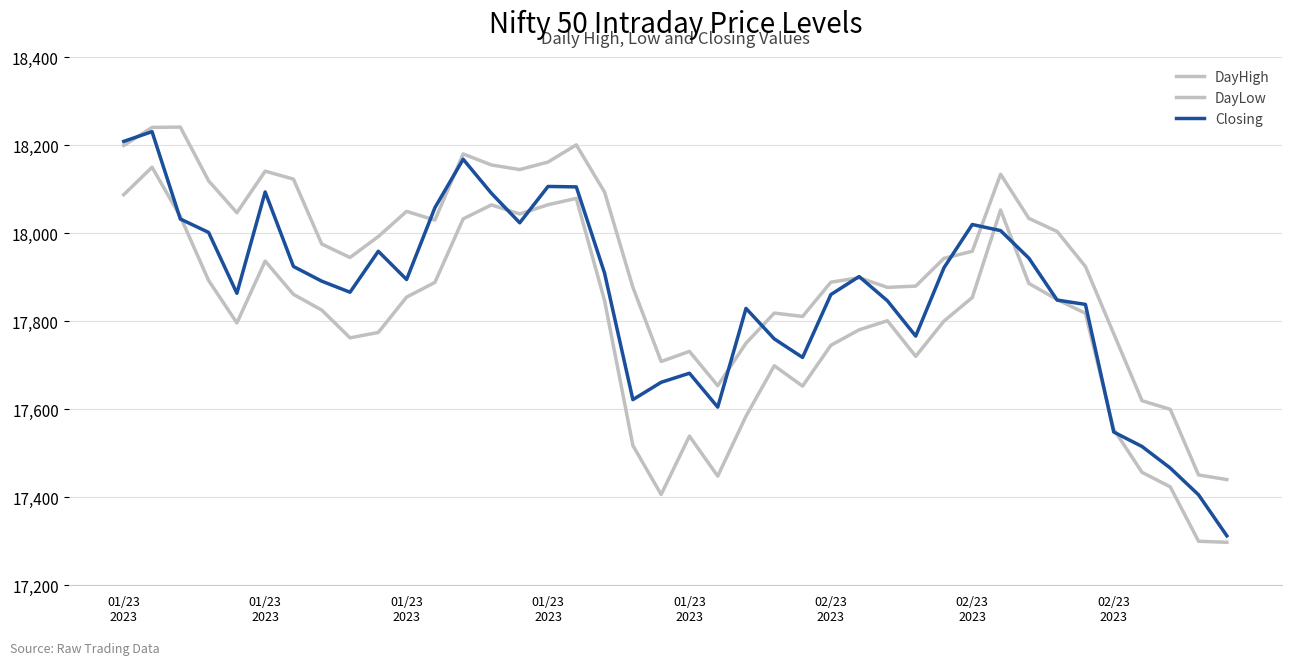

How many interior local valleys does the Closing series have?

8